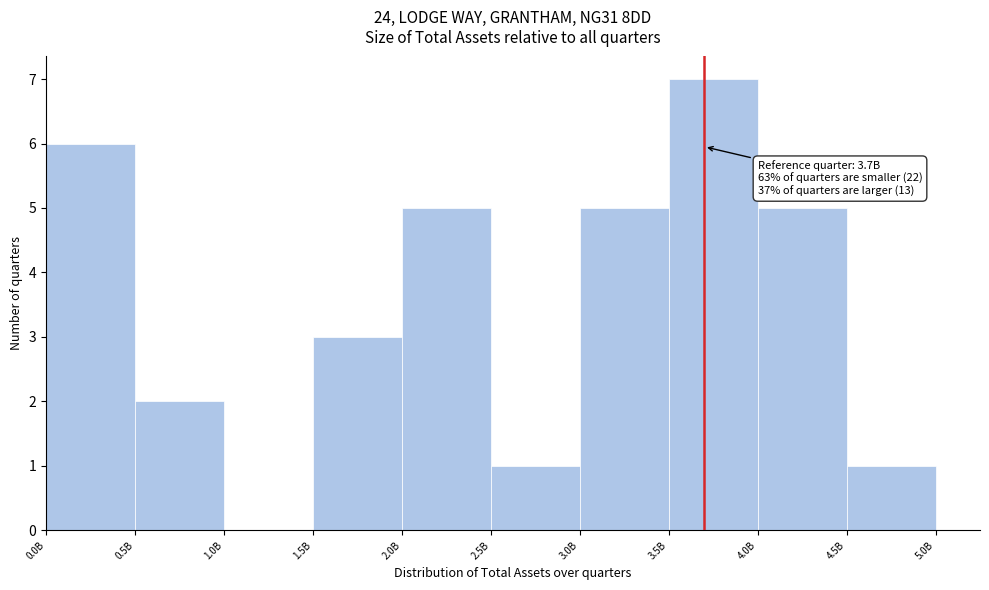

Reading right to left, list all the values displayed in this chart.

4.5B=1	4.0B=5	3.5B=7	3.0B=5	2.5B=1	2.0B=5	1.5B=3	1.0B=0	0.5B=2	0.0B=6